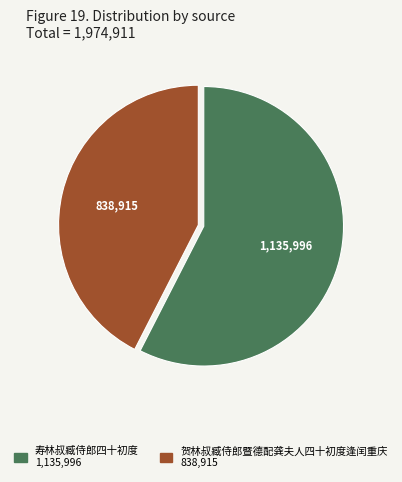

Is there any slice that represents more than half of the pie?

Yes